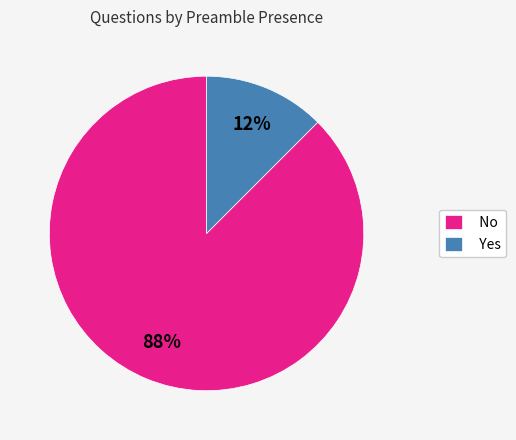

To the nearest percent, what is the average slice percentage?

50%